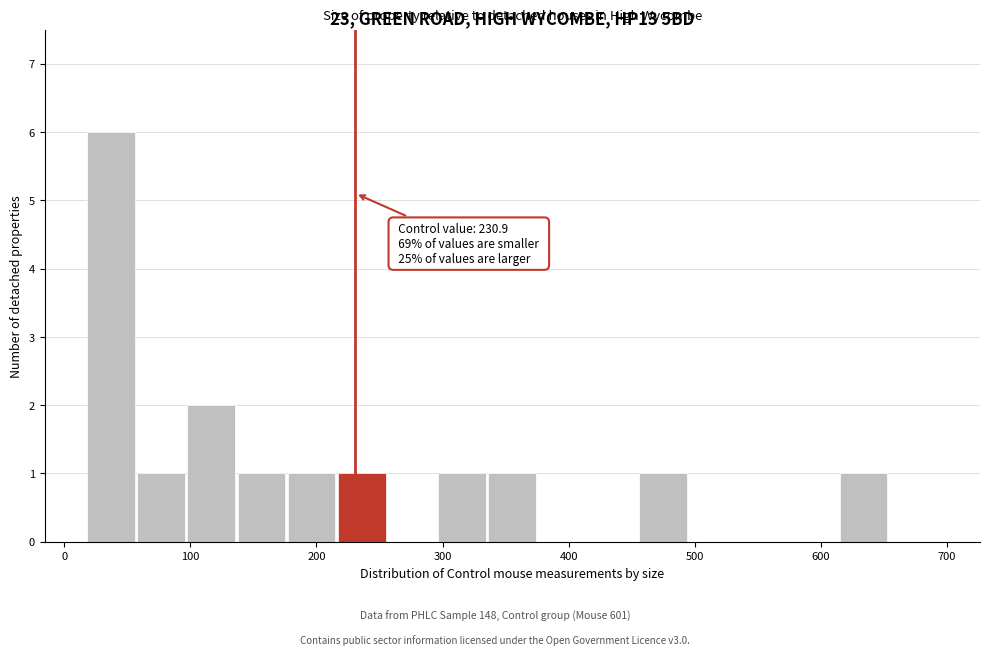

Read against the x-axis, roughly where is the centre of the tallest bar?

40